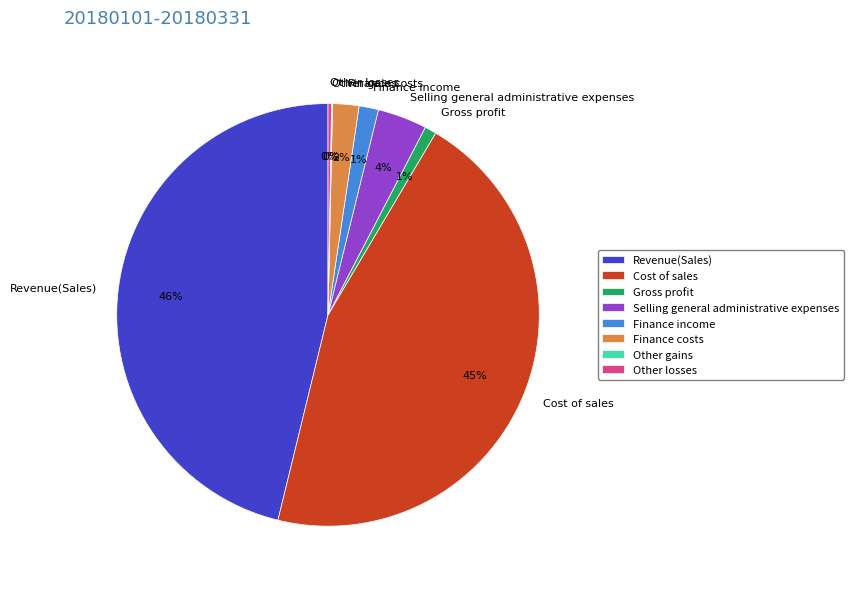

Combined, do Selling general administrative expenses and Finance costs account for over 50%?

No